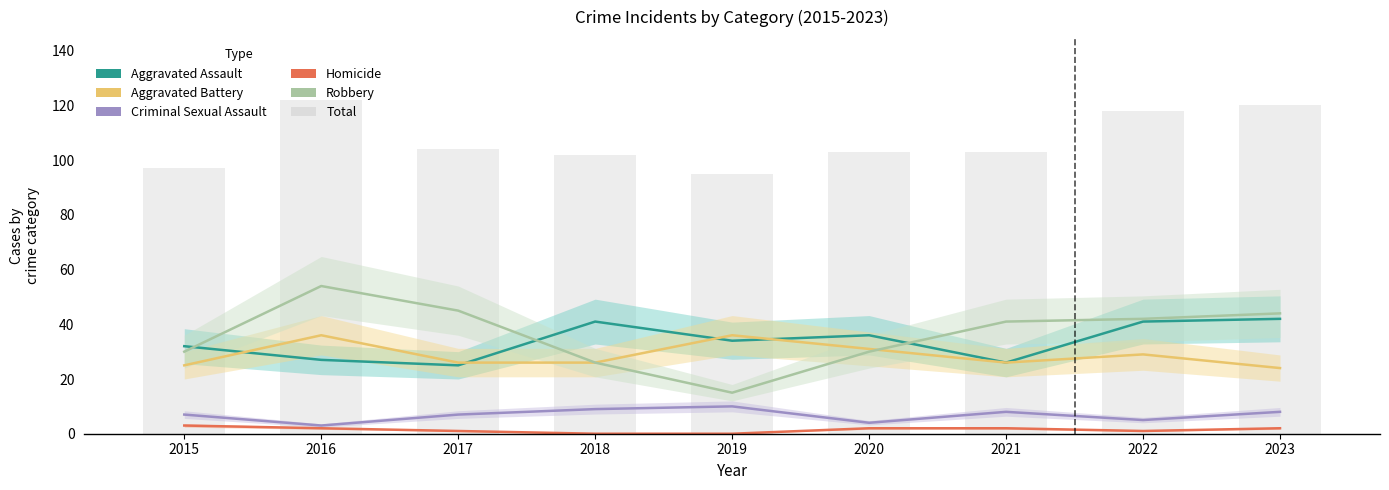

What value does the Aggravated Assault series have at 2015, to the nearest 10?

30